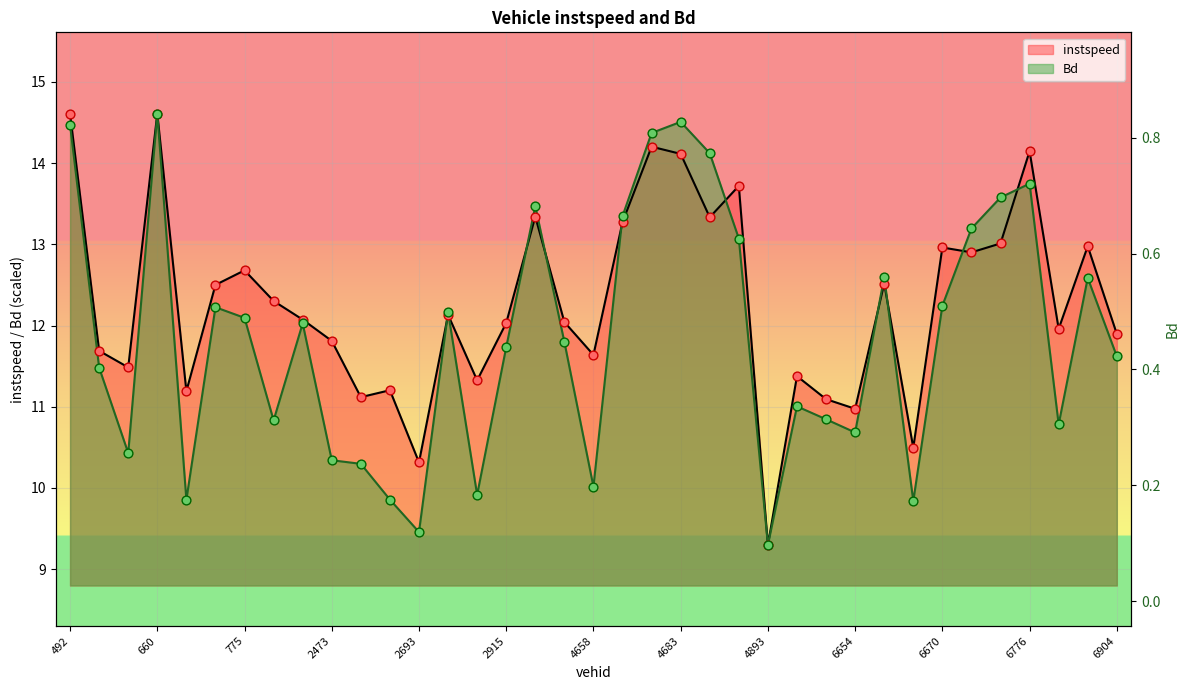

Which series has the largest total across all categories?

instspeed